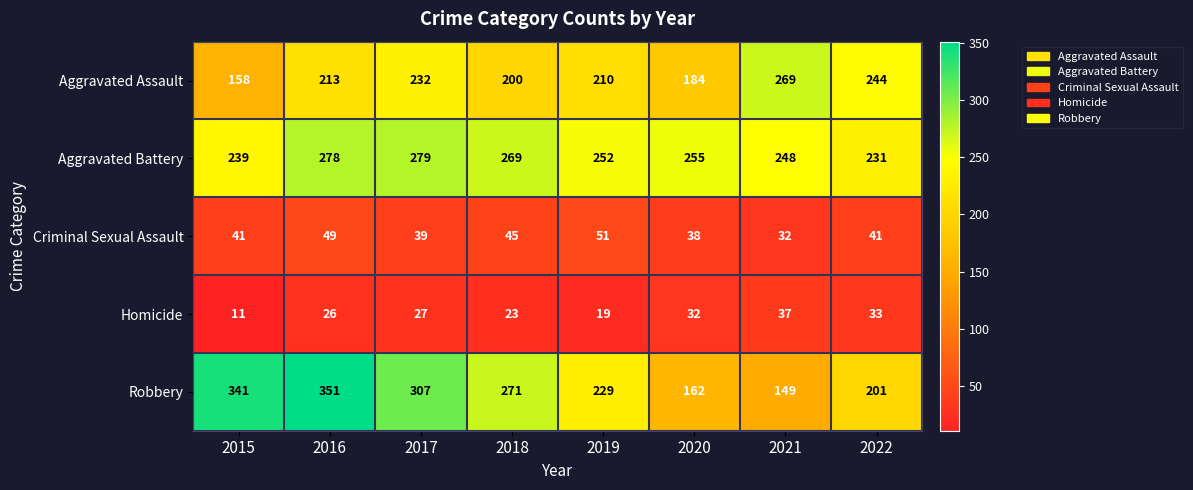

Which series has the largest range (max minus min)?

Robbery